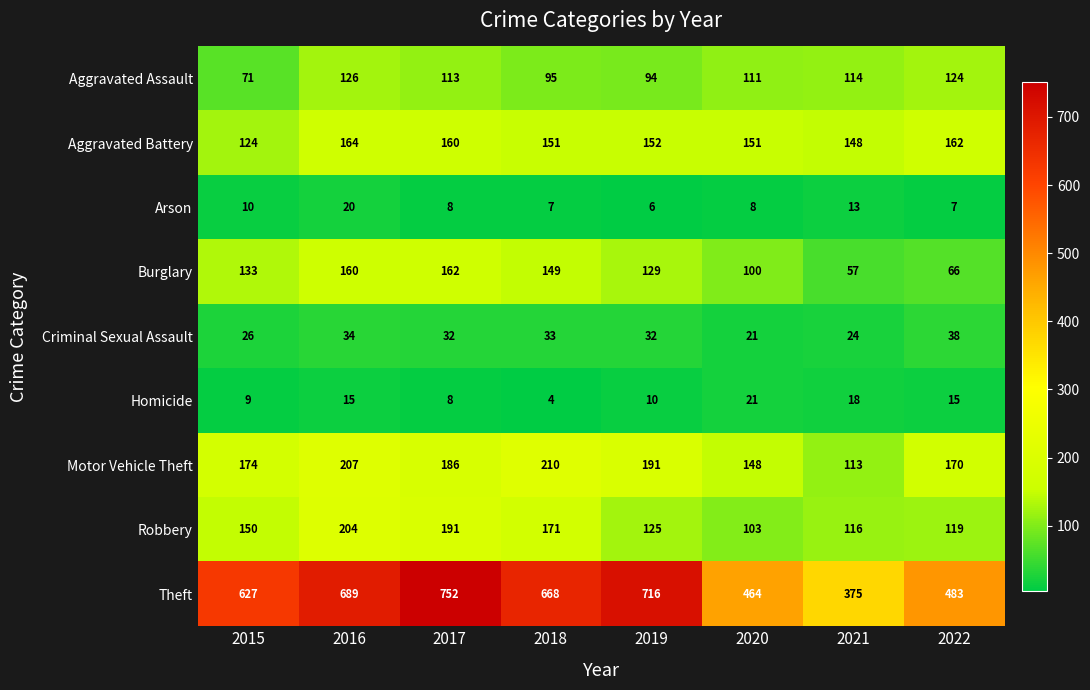

At which category does the chart reach its peak across all series?

2017